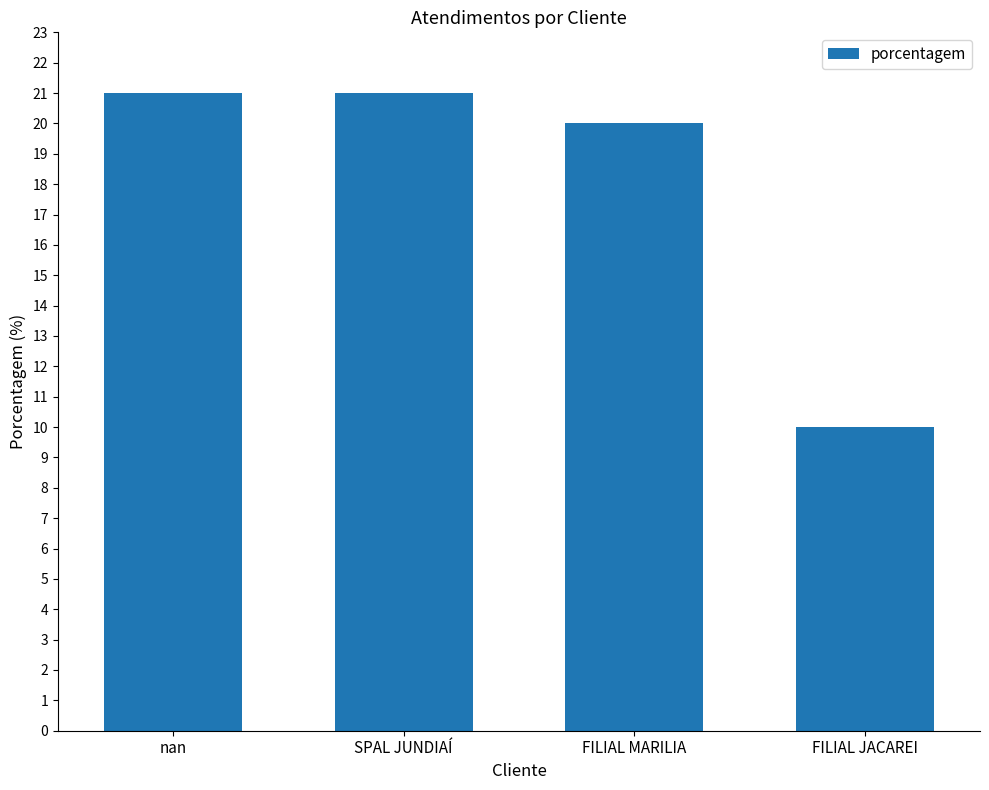

What is the label of the 2nd bar from the right?

FILIAL MARILIA